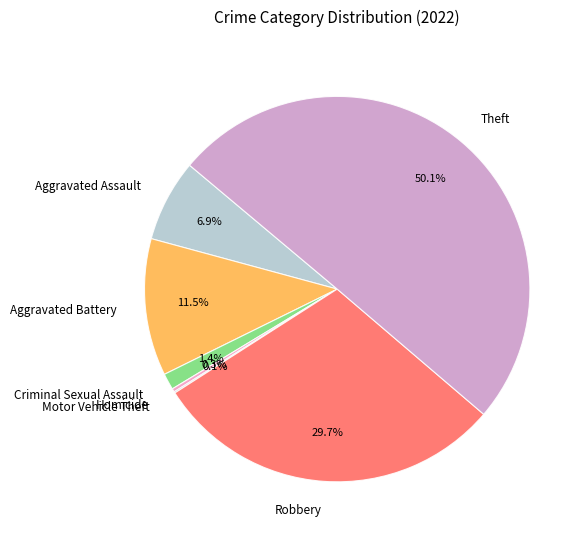

Approximately how many times larger is the value at Theft compared to Aggravated Assault?

7.3